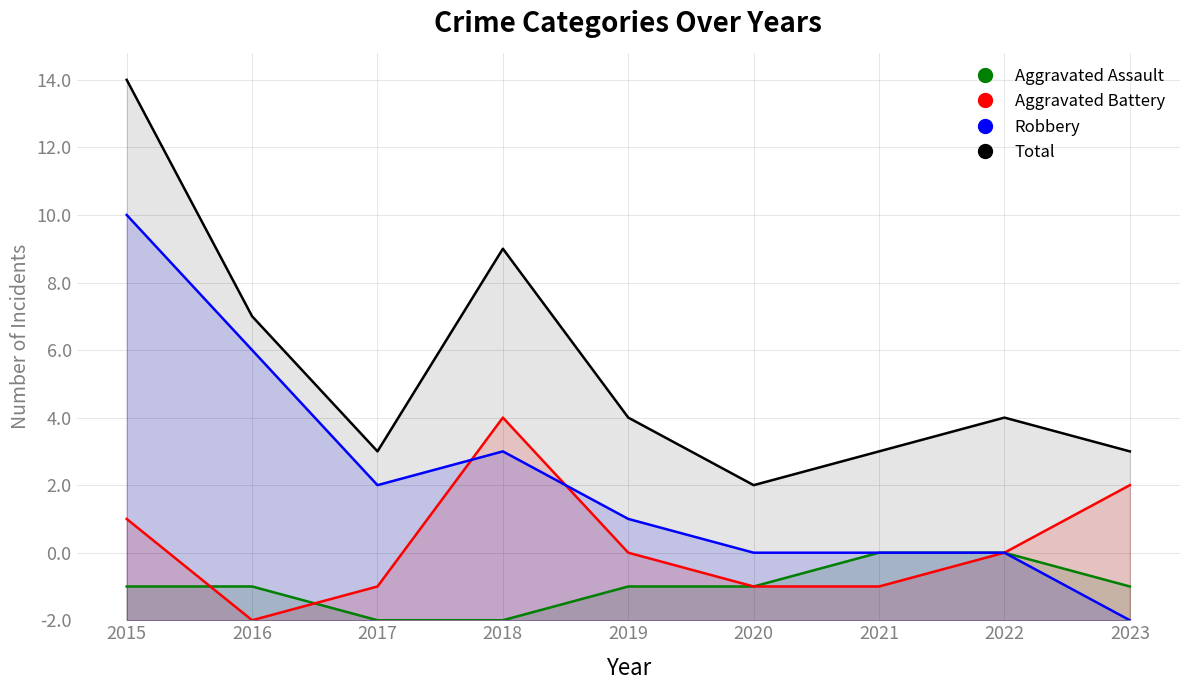

Which category has the lowest value in the Total series?

2020